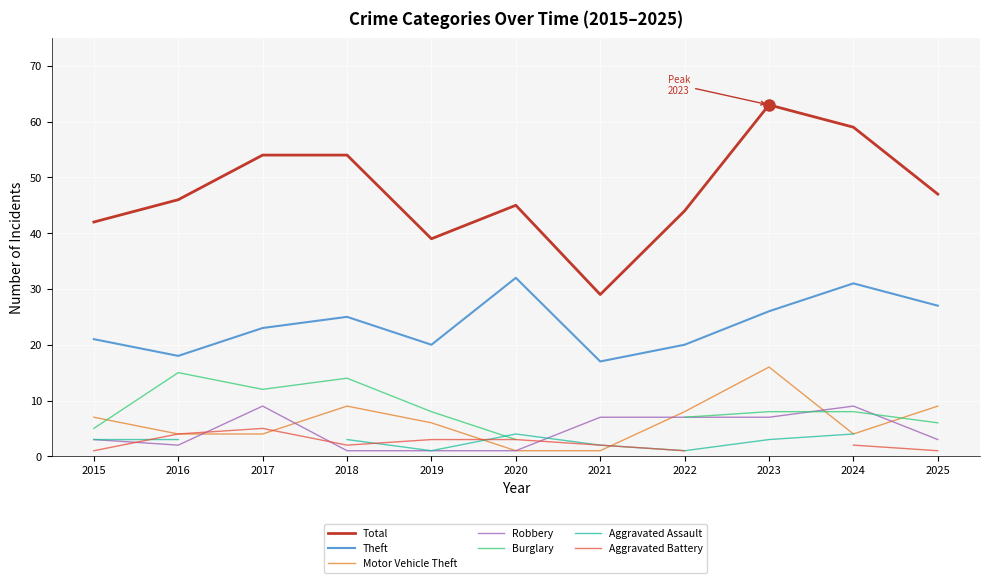

The value of Theft at 2022 is 20. True or false?

True